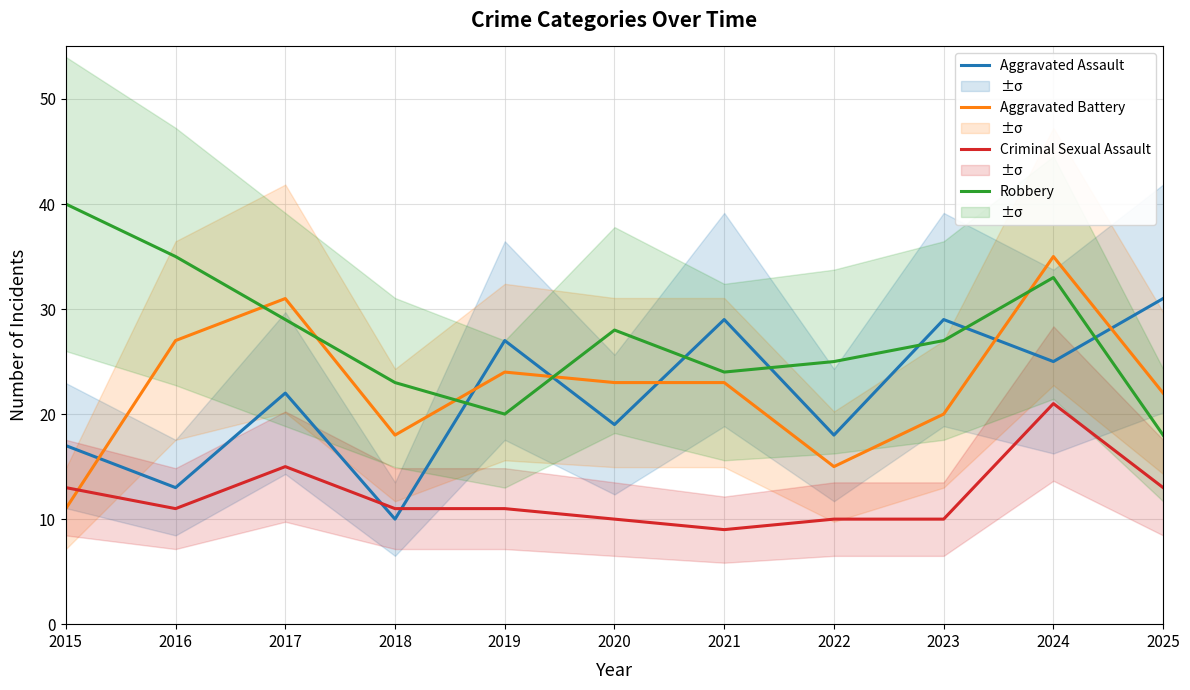

True or false: Robbery and Criminal Sexual Assault intersect in this chart.

False